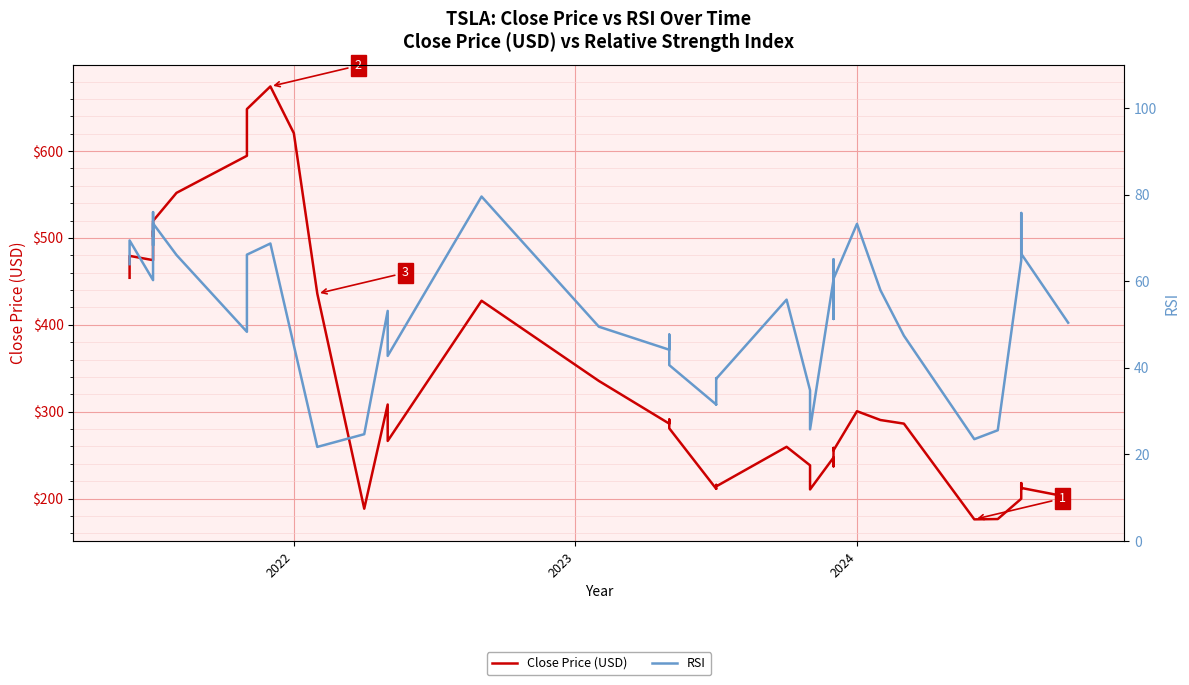

Is this an area chart (filled region under the line)?

No